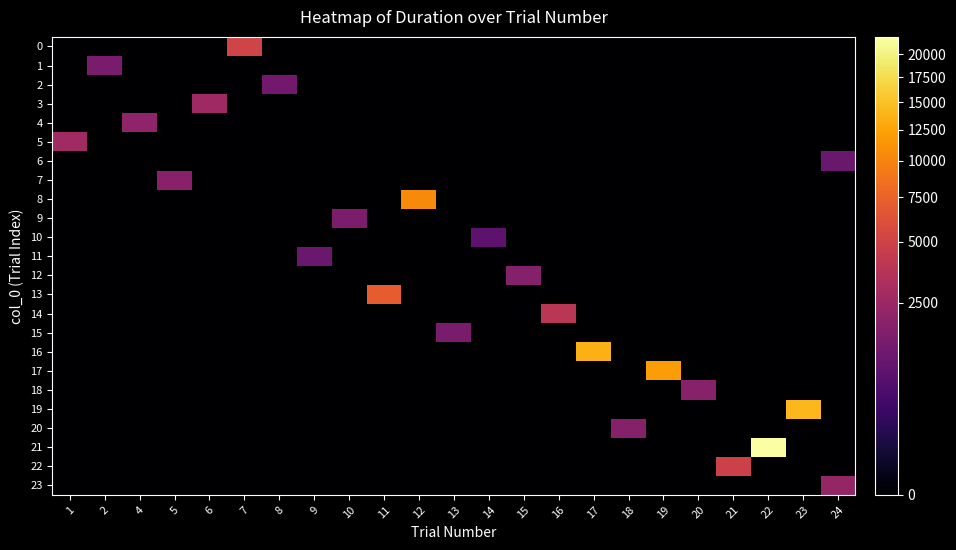

Rank the series at 10 from lowest to highest value.

0, 1, 2, 3, 4, 5, 6, 7, 8, 10, 11, 12, 13, 14, 15, 16, 17, 18, 19, 20, 21, 22, 23, 9